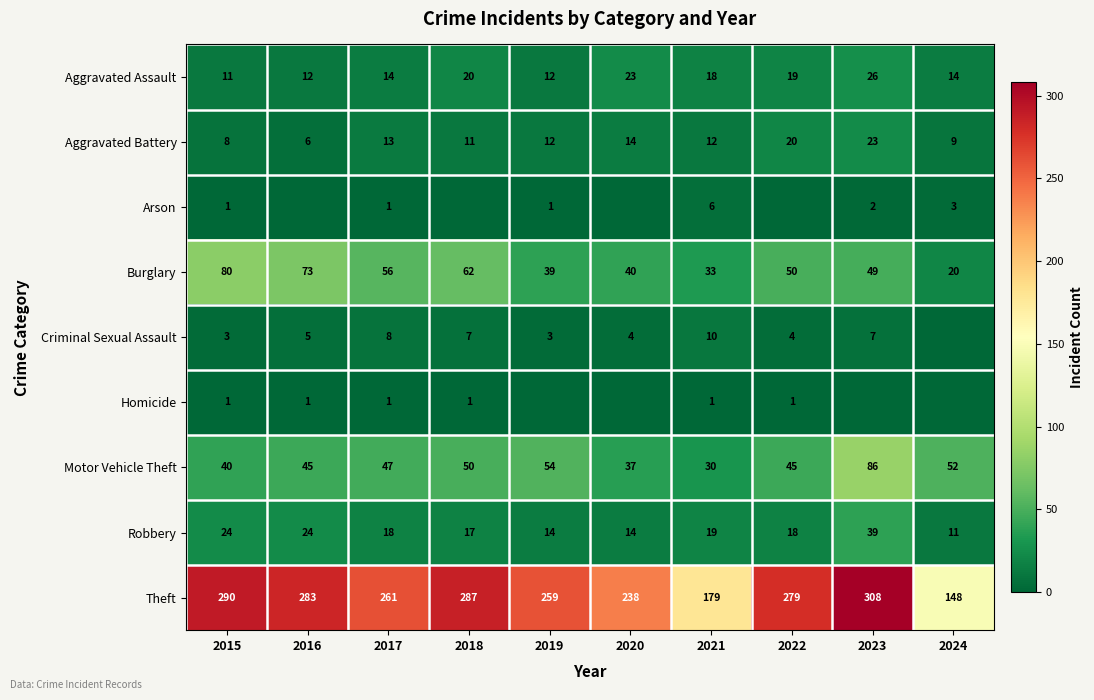

Which category has the highest value in the Aggravated Battery series?

2023